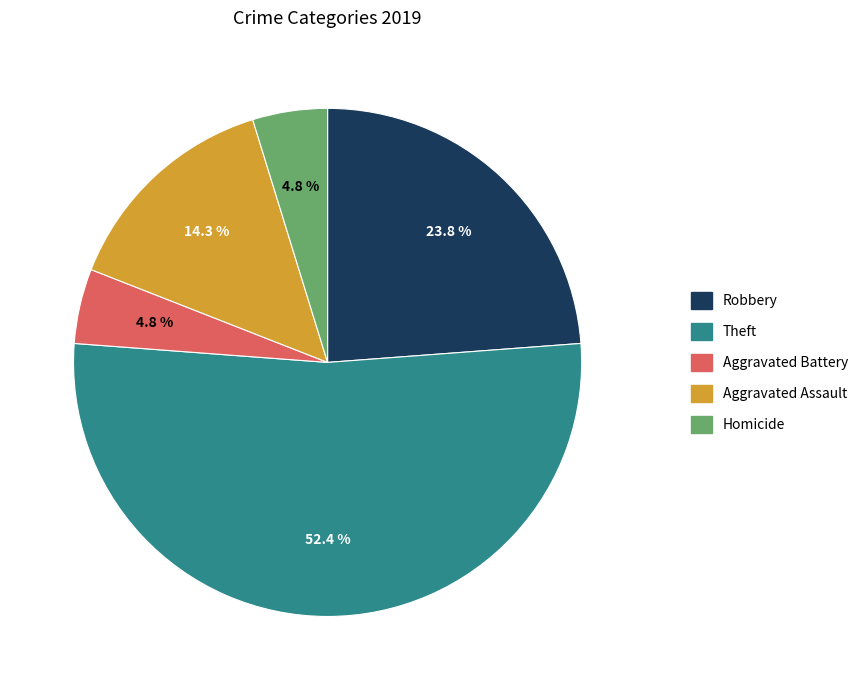

Is there any slice that represents more than half of the pie?

Yes